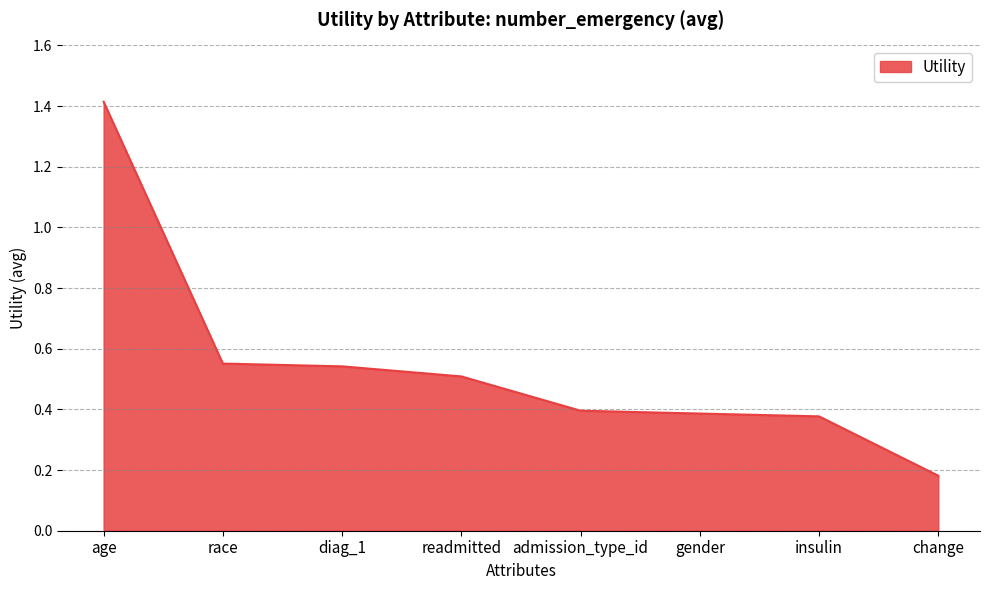

Is it true that the value at admission_type_id is 0.1?

False